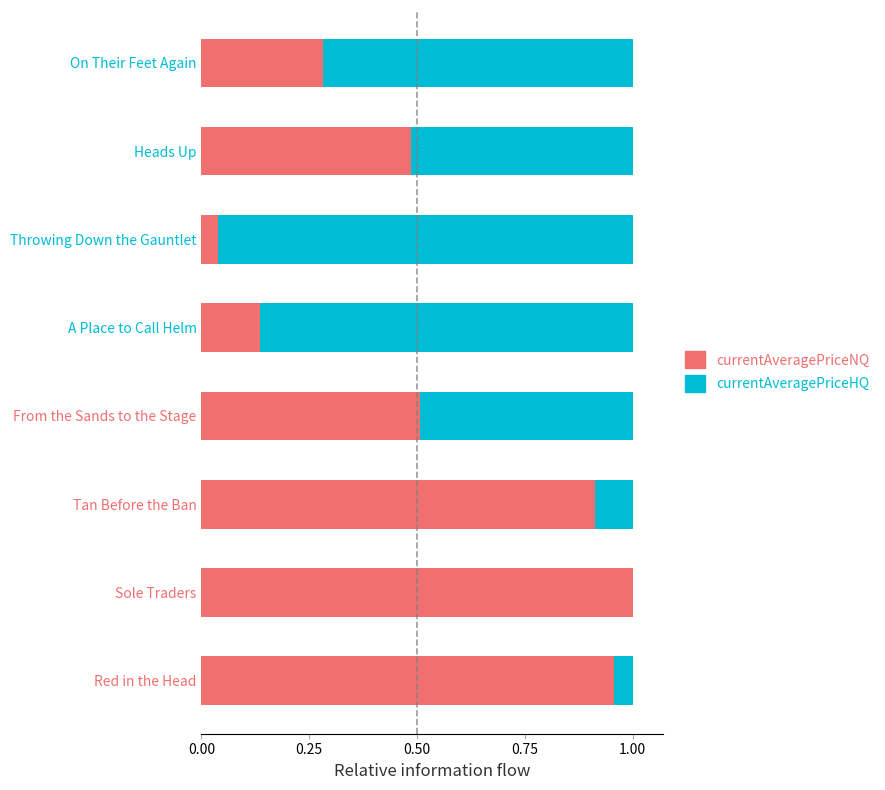

How many categories are shown in the chart?

8